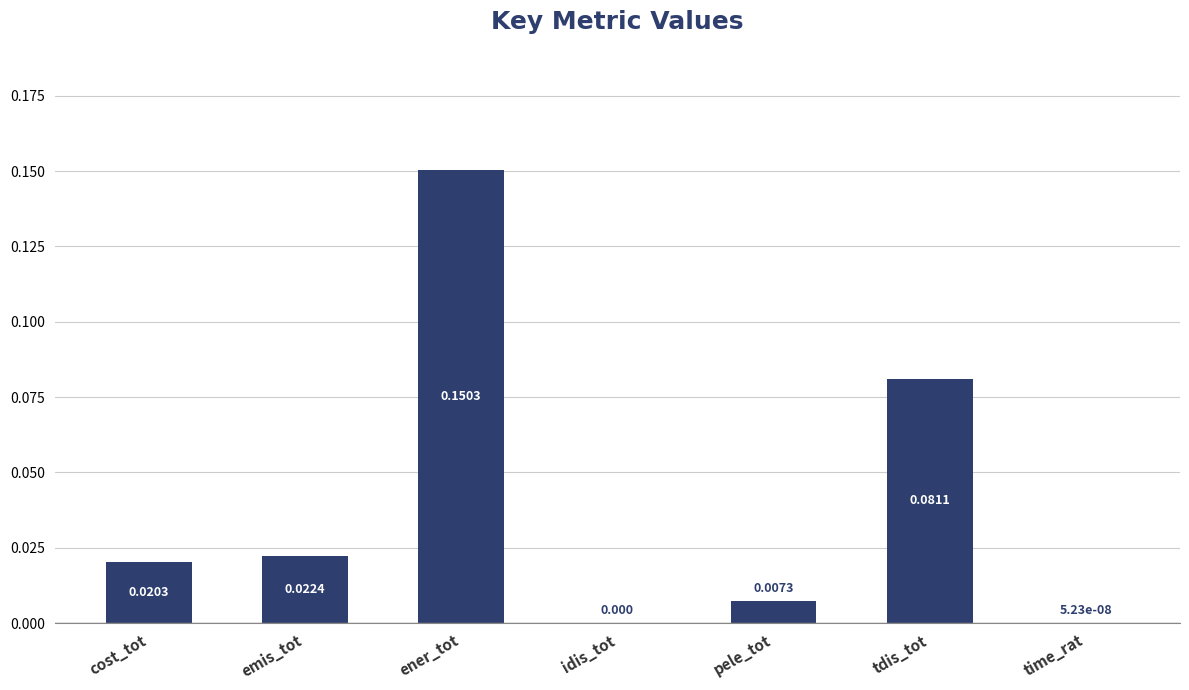

At which category does the chart reach its peak across all series?

ener_tot